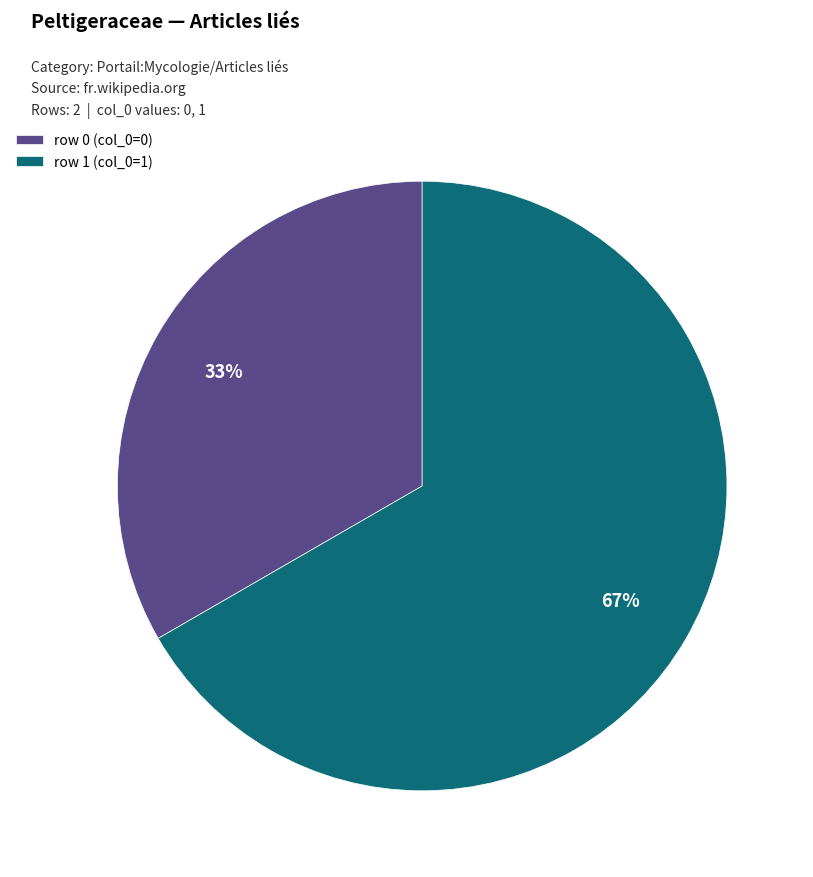

Between row 0 (col_0=0) and row 1 (col_0=1), which is larger?

row 1 (col_0=1)